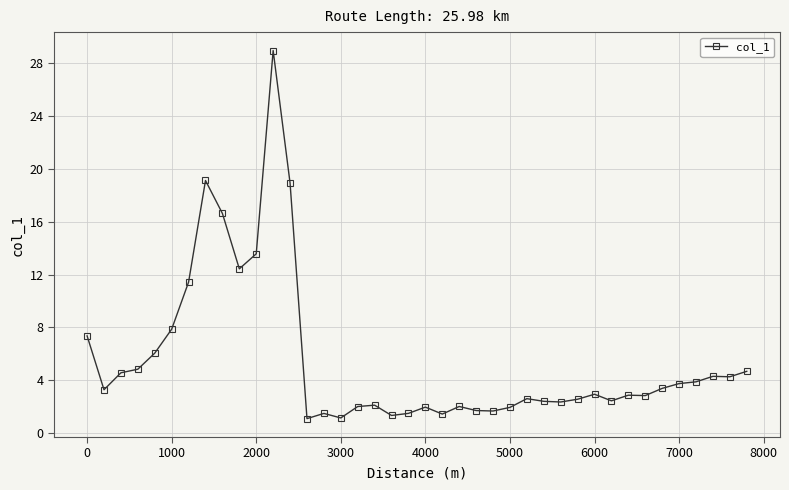

What is the value of the 7th point from the left?

11.4